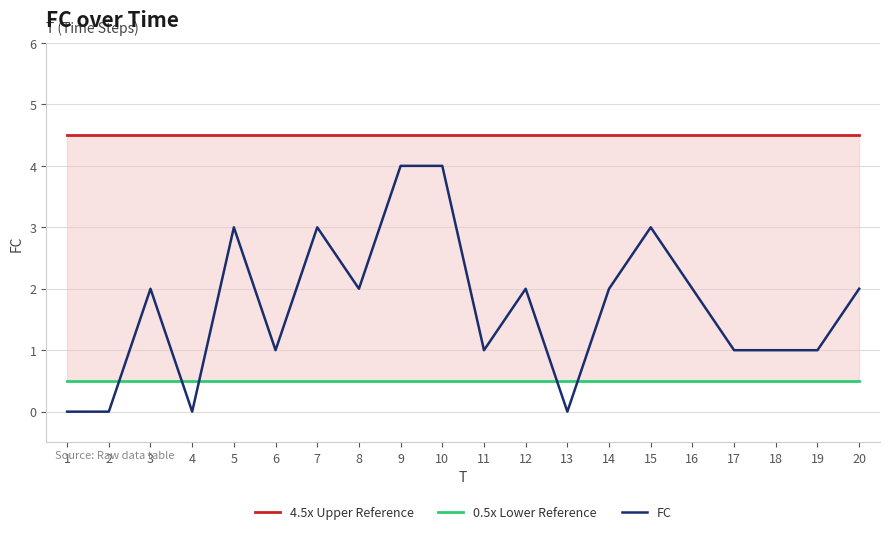

What is the sum of all 0.5x Lower Reference values?

10.0